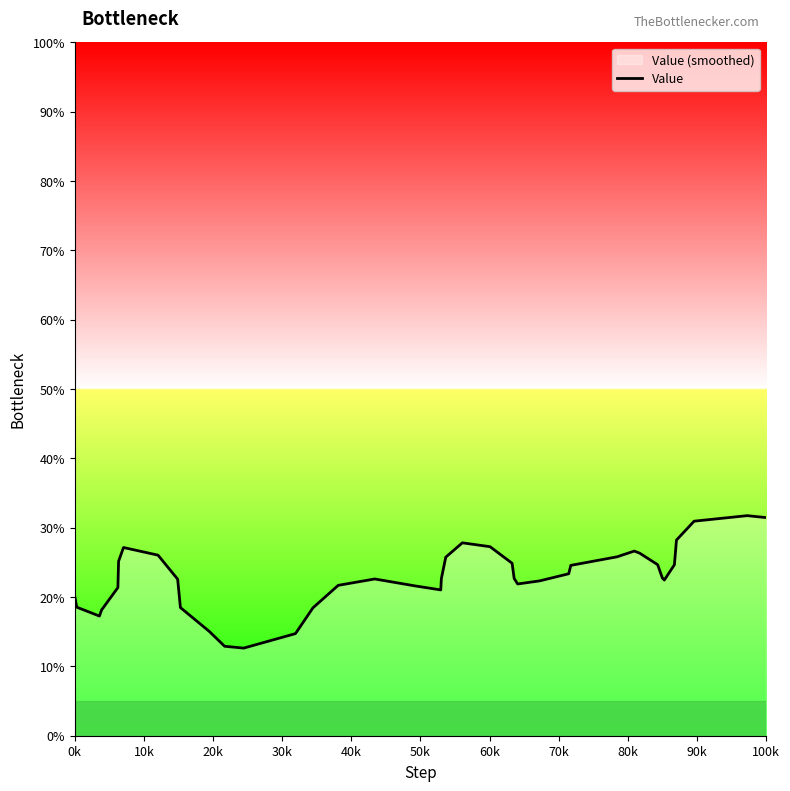

What is the difference between the maximum and minimum values?

19.1